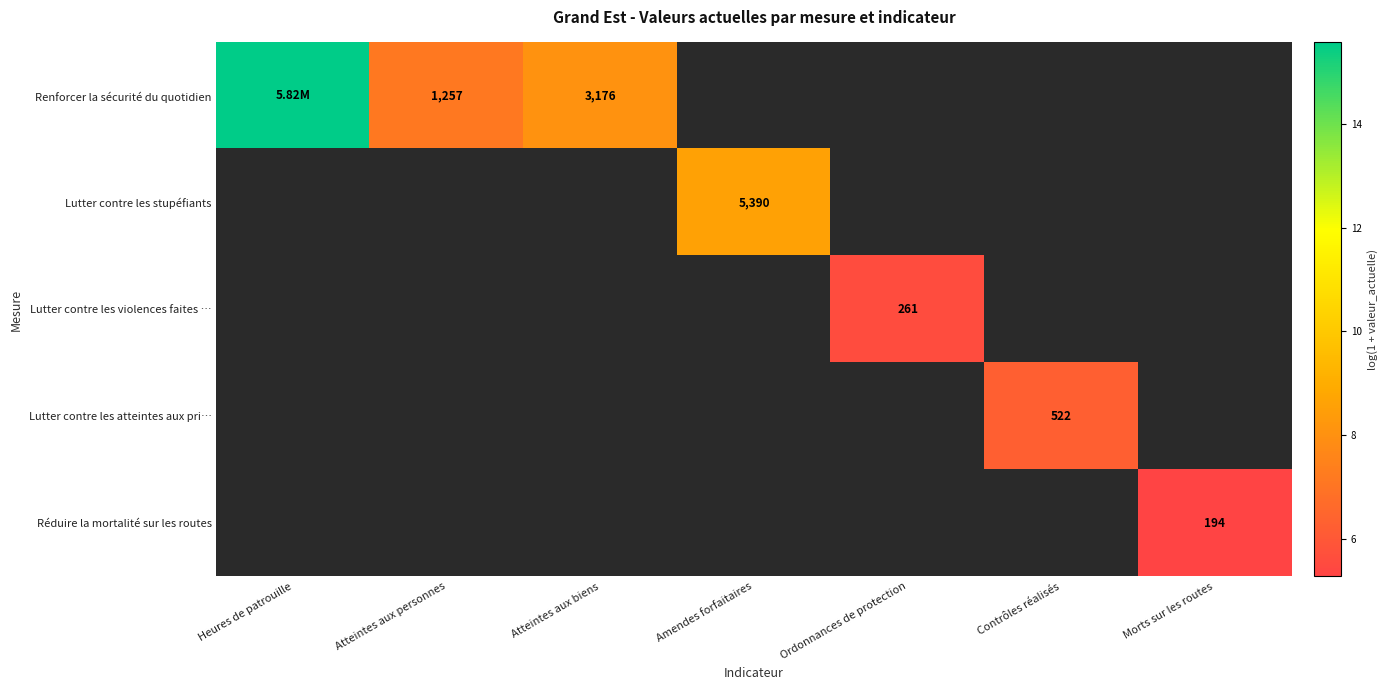

How many categories are shown in the chart?

7